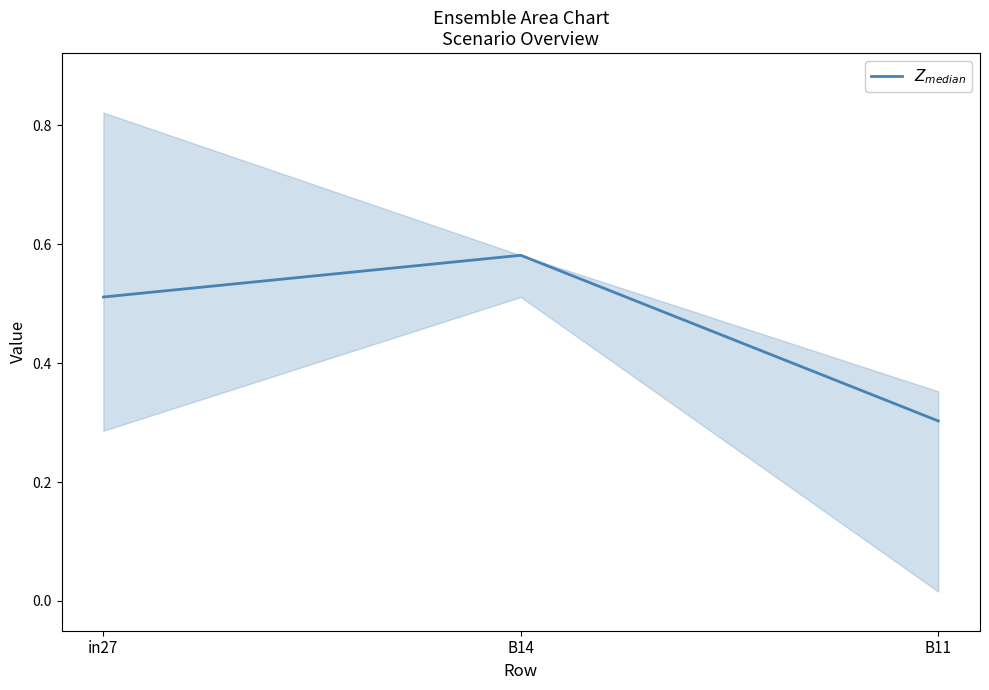

Is it true that the value at B14 is 0.6?

True